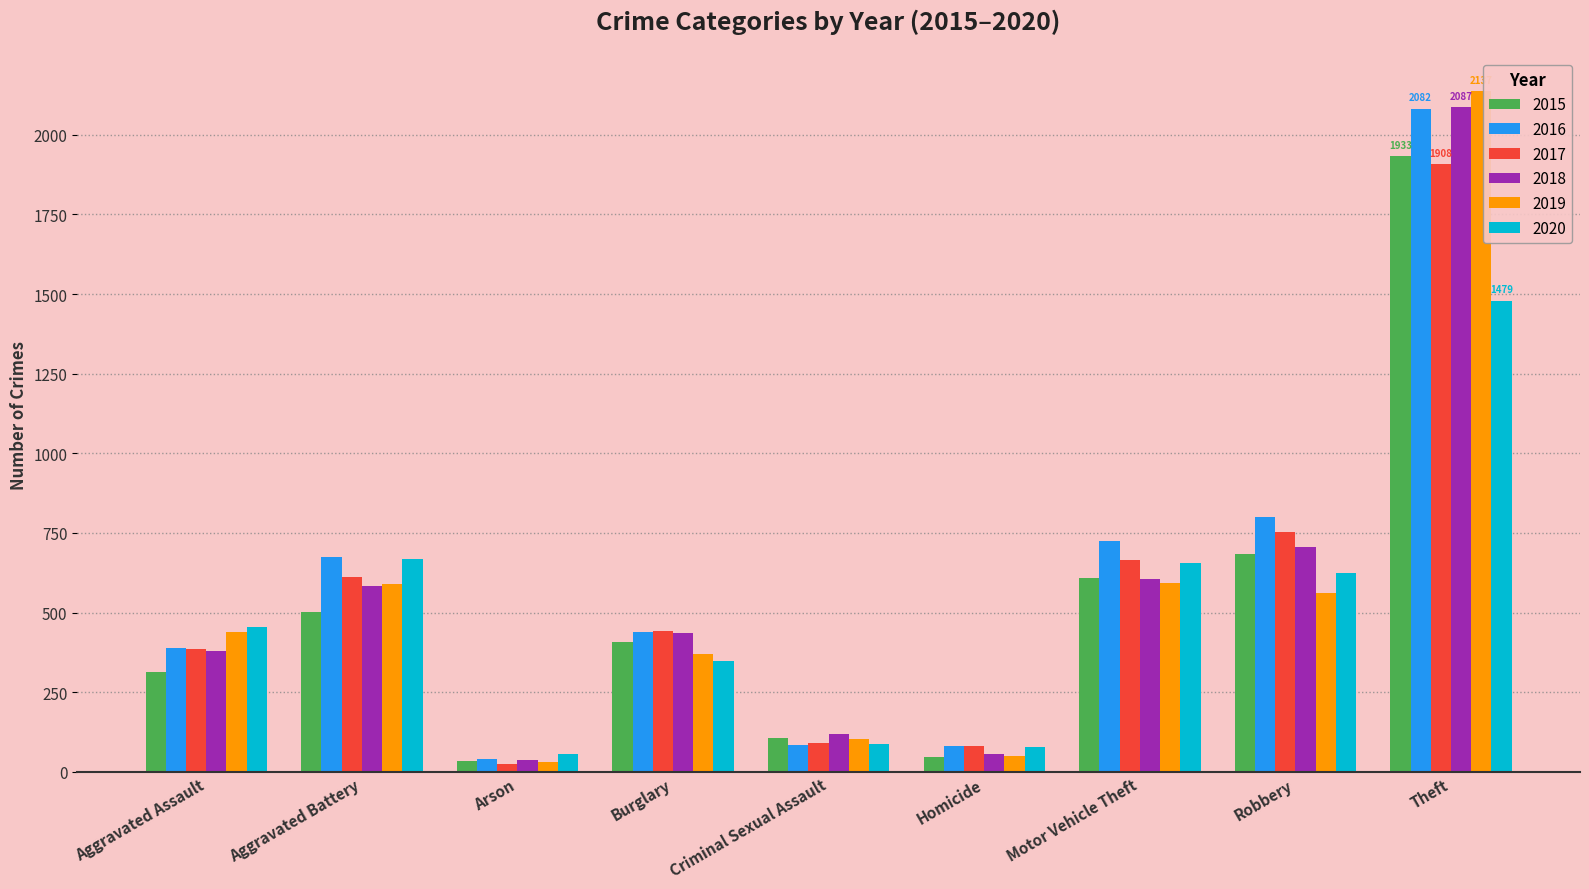

How many values in the 2019 series are below 440?

4